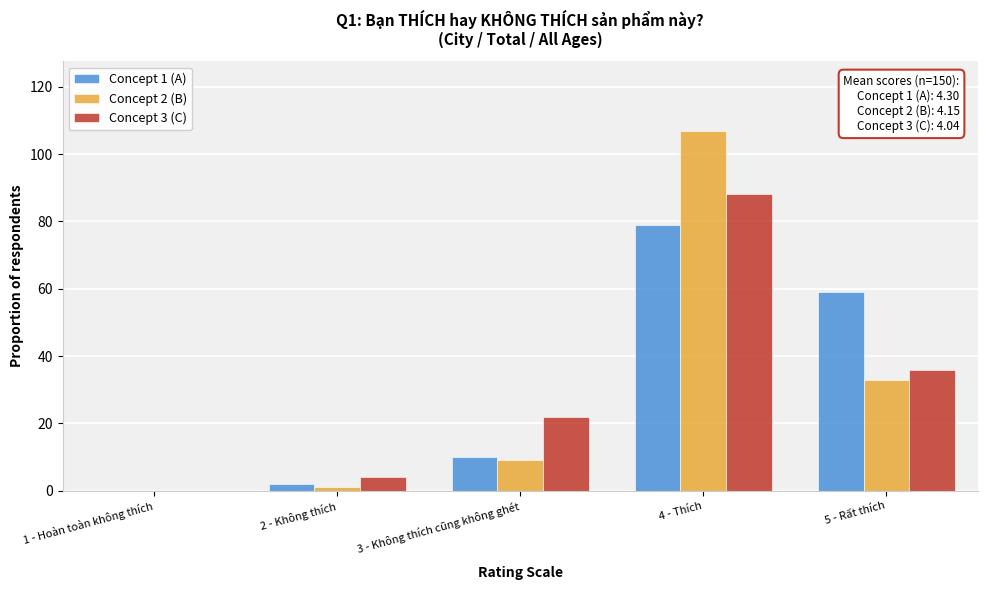

Reading left to right, list all the values displayed in this chart.

Concept 1 (A): 1 - Hoàn toàn không thích=0.0	2 - Không thích=2.0	3 - Không thích cũng không ghét=10.0	4 - Thích=79.0	5 - Rất thích=59.0
Concept 2 (B): 1 - Hoàn toàn không thích=0.0	2 - Không thích=1.0	3 - Không thích cũng không ghét=9.0	4 - Thích=107.0	5 - Rất thích=33.0
Concept 3 (C): 1 - Hoàn toàn không thích=0.0	2 - Không thích=4.0	3 - Không thích cũng không ghét=22.0	4 - Thích=88.0	5 - Rất thích=36.0